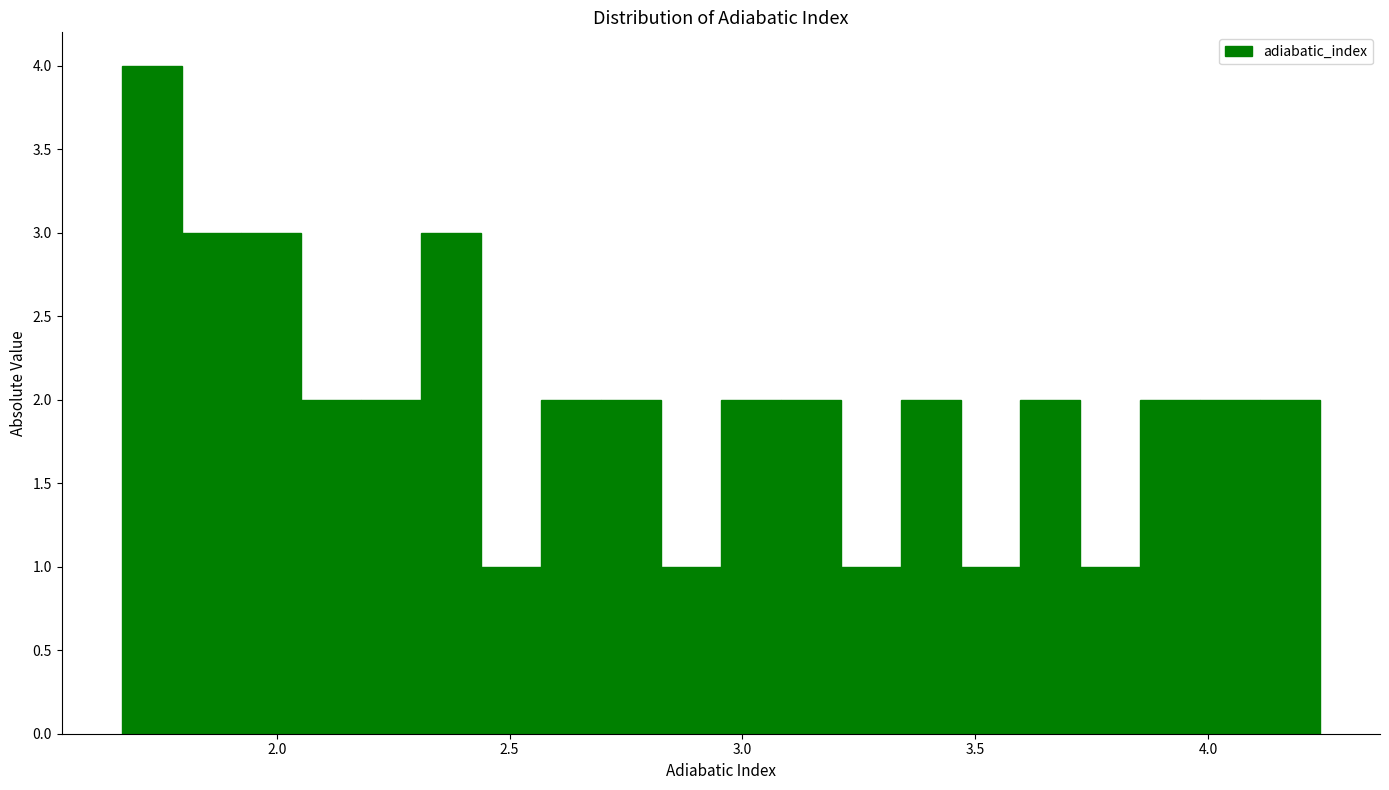

Around what value on the x-axis is the tallest bar? Give the approximate position of its centre, as read against the axis.

1.75